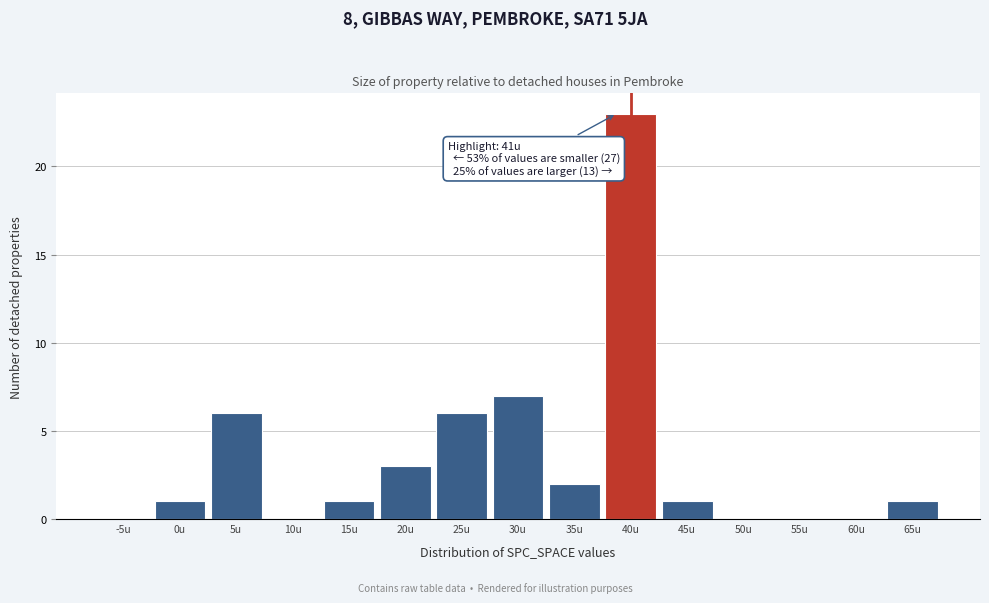

Reading left to right, extract all data points from this chart.

-5u=0	0u=1	5u=6	10u=0	15u=1	20u=3	25u=6	30u=7	35u=2	40u=23	45u=1	50u=0	55u=0	60u=0	65u=1